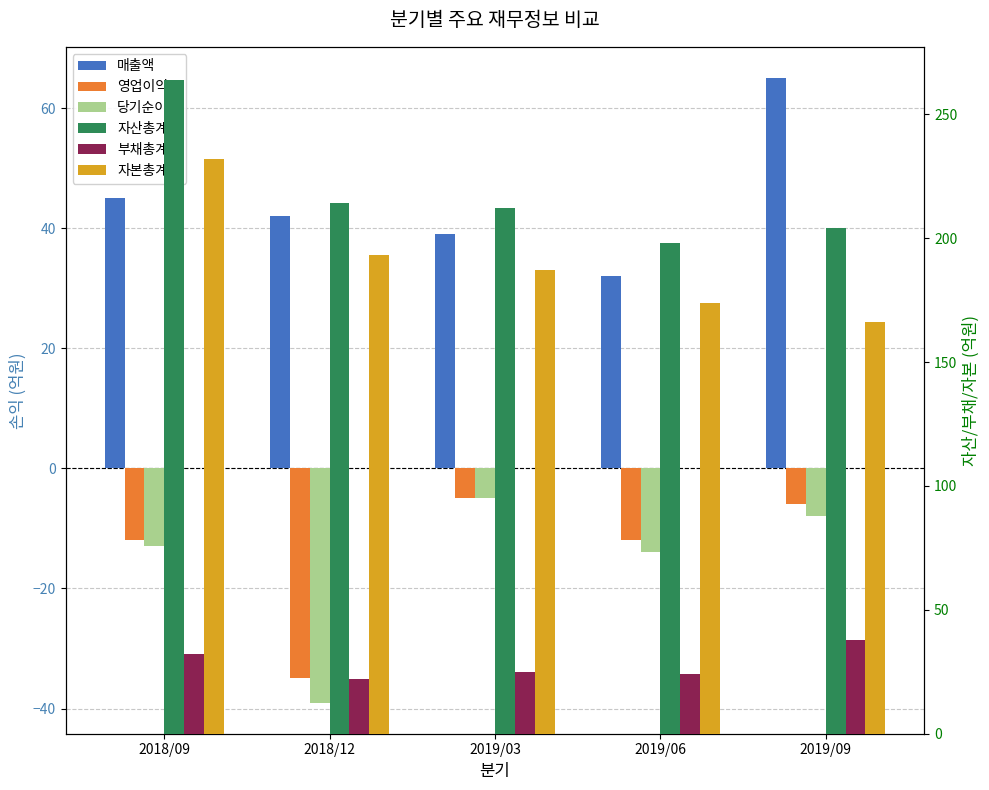

True or false: 당기순이익 has a value of -14 at 2019/06.

True